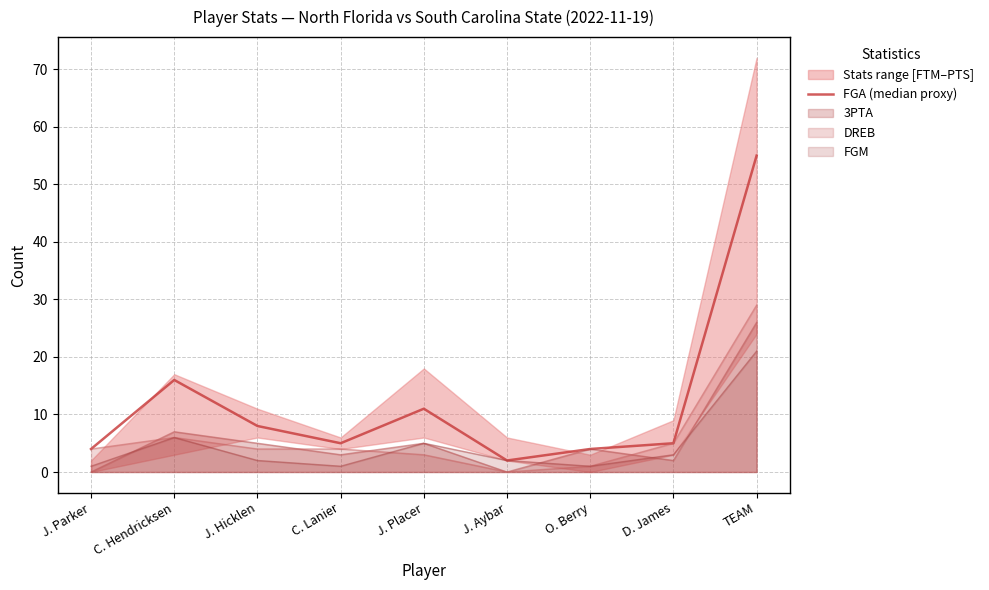

At which category does the data reach its first local valley?

C. Lanier